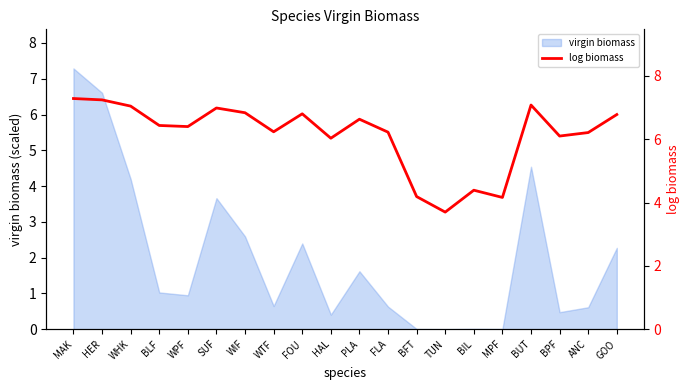

What is the difference between the maximum and second lowest values?

3.1